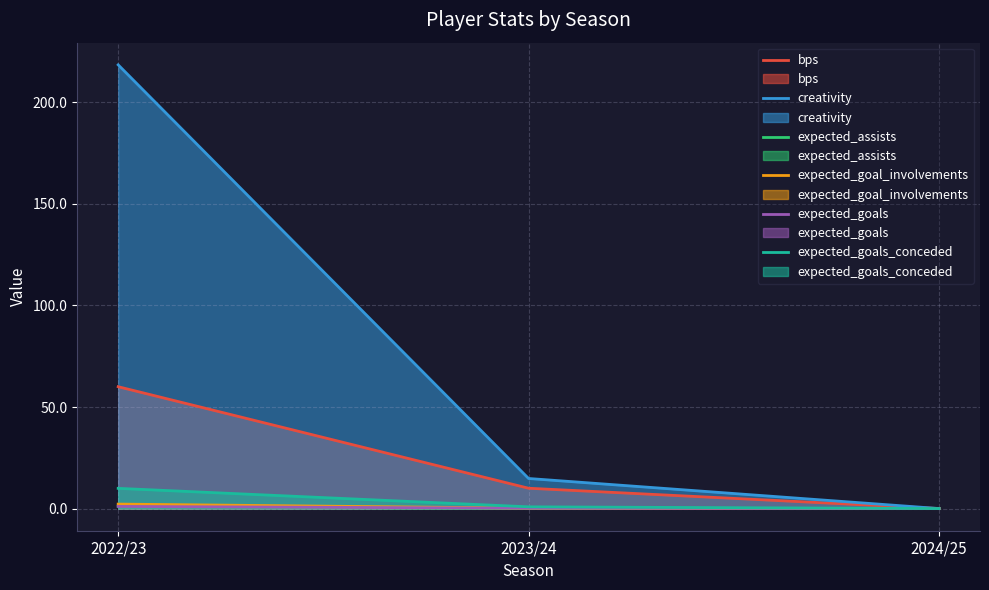

Is it true that creativity equals 0.0 at 2024/25?

True